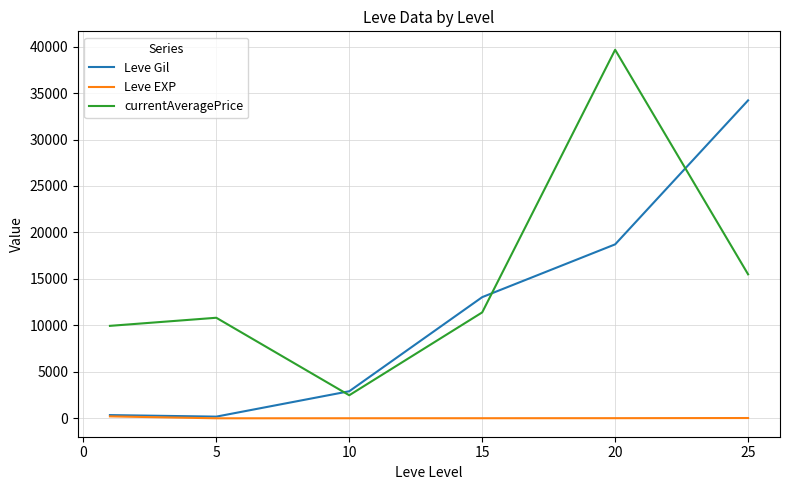

Which series has the largest range (max minus min)?

currentAveragePrice